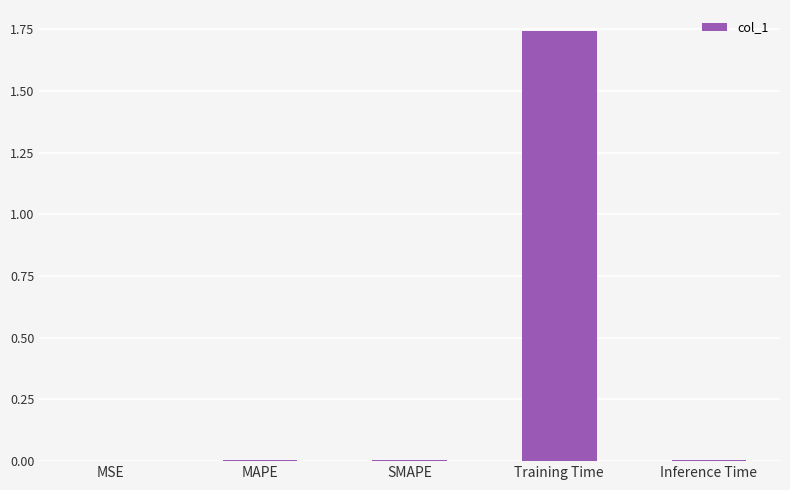

At which category does the chart reach its peak across all series?

Training Time